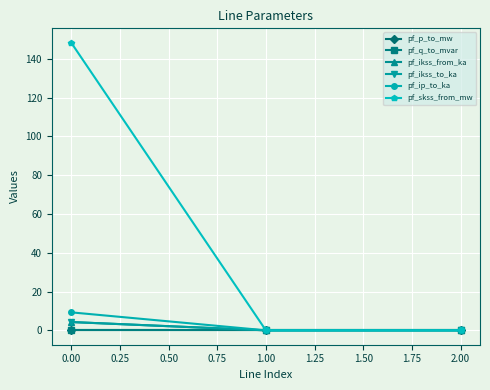

Is this an area chart (filled region under the line)?

No